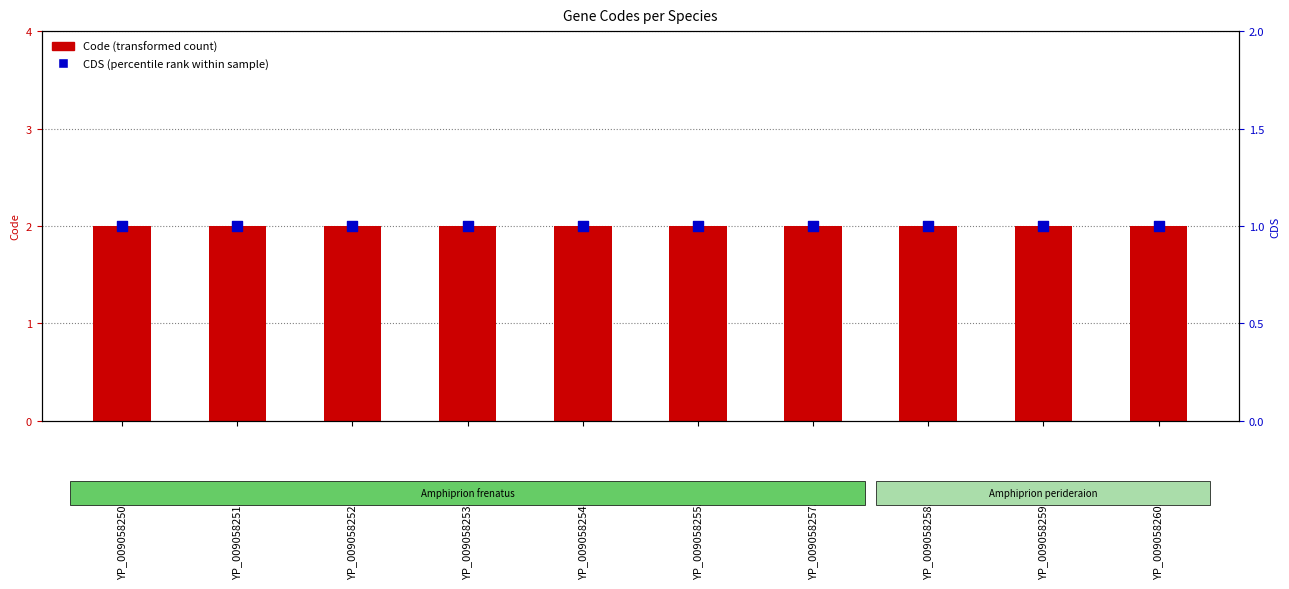

At which category is the sum across all series the highest?

YP_009058250.1